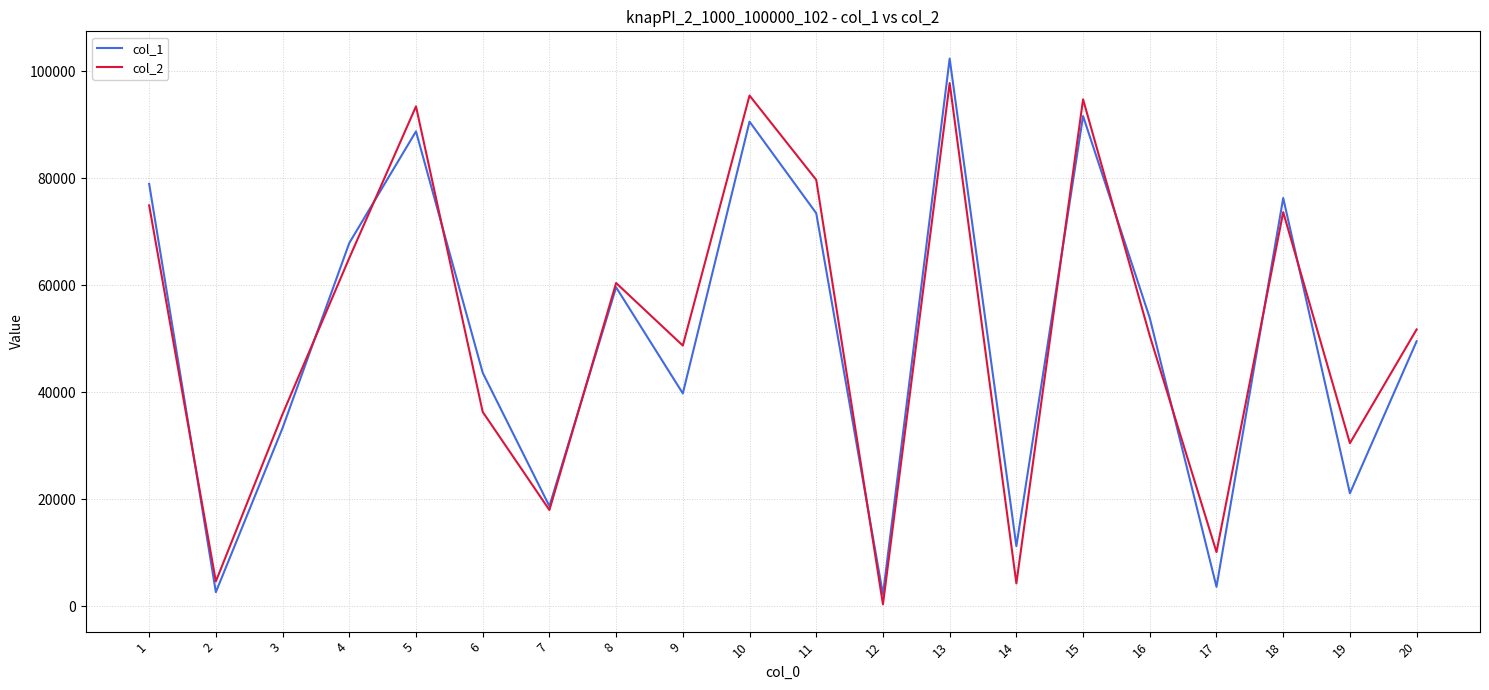

The value of col_2 at 9 is 48708. True or false?

True